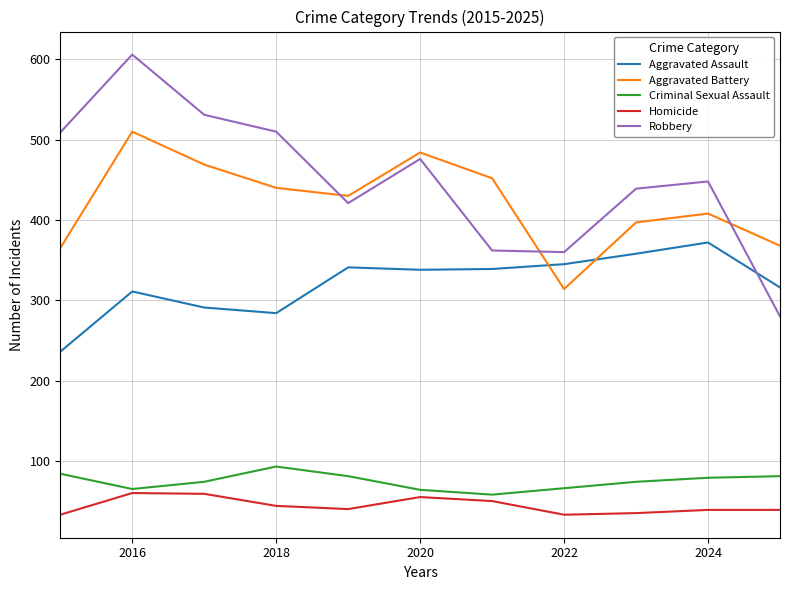

Which series has the largest total across all categories?

Robbery